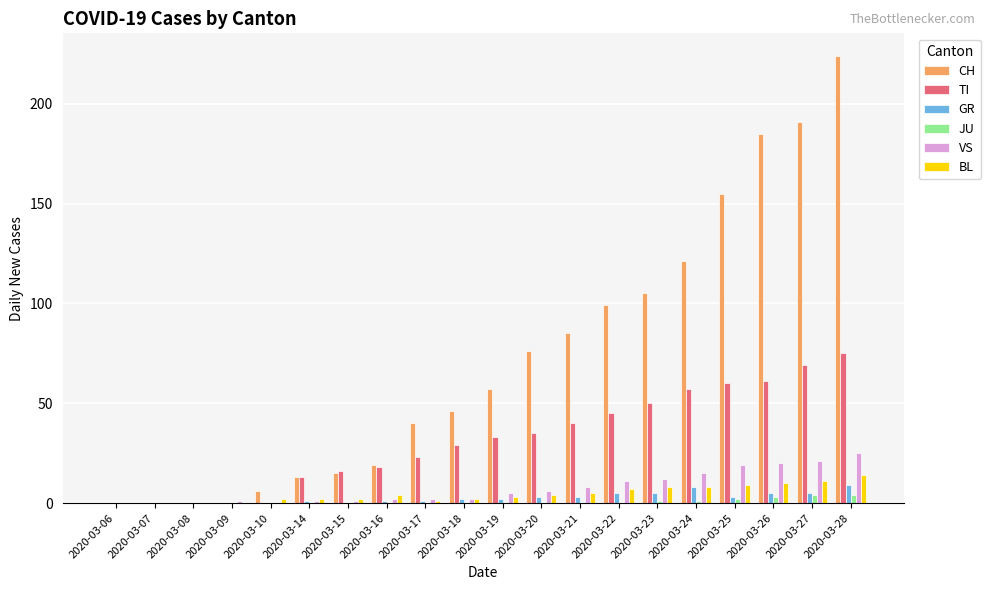

Between 2020-03-18 and 2020-03-22, which series saw the biggest shift?

CH